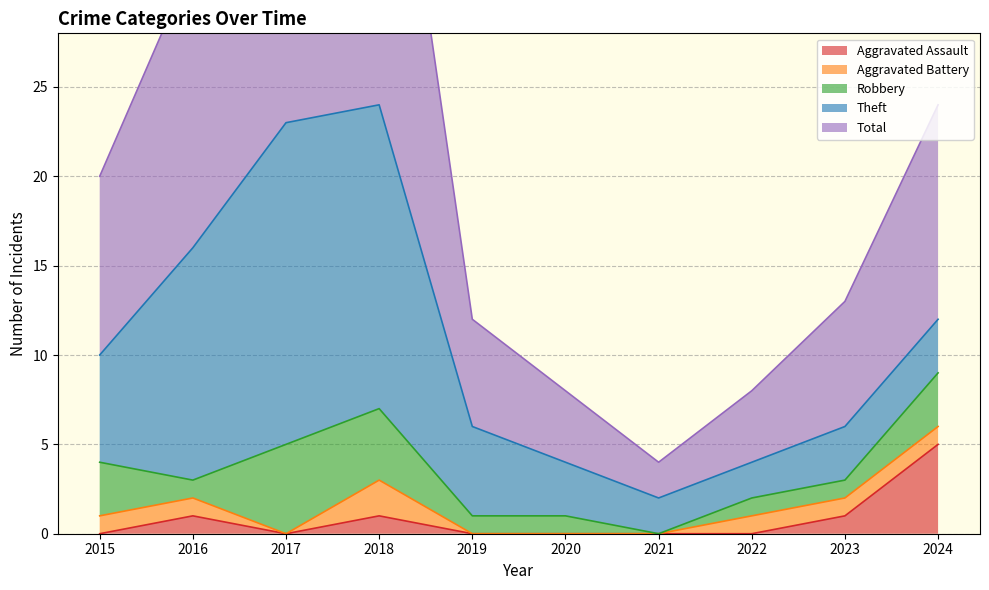

How many values in the Robbery series exceed 1?

4